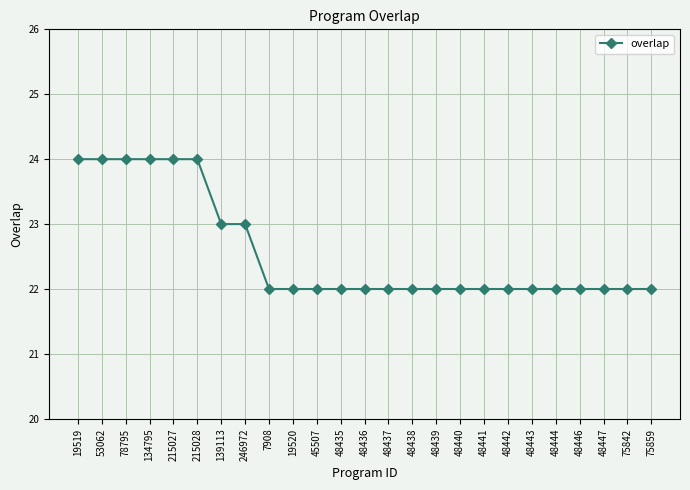

Count the values in the range 22 to 23.

19